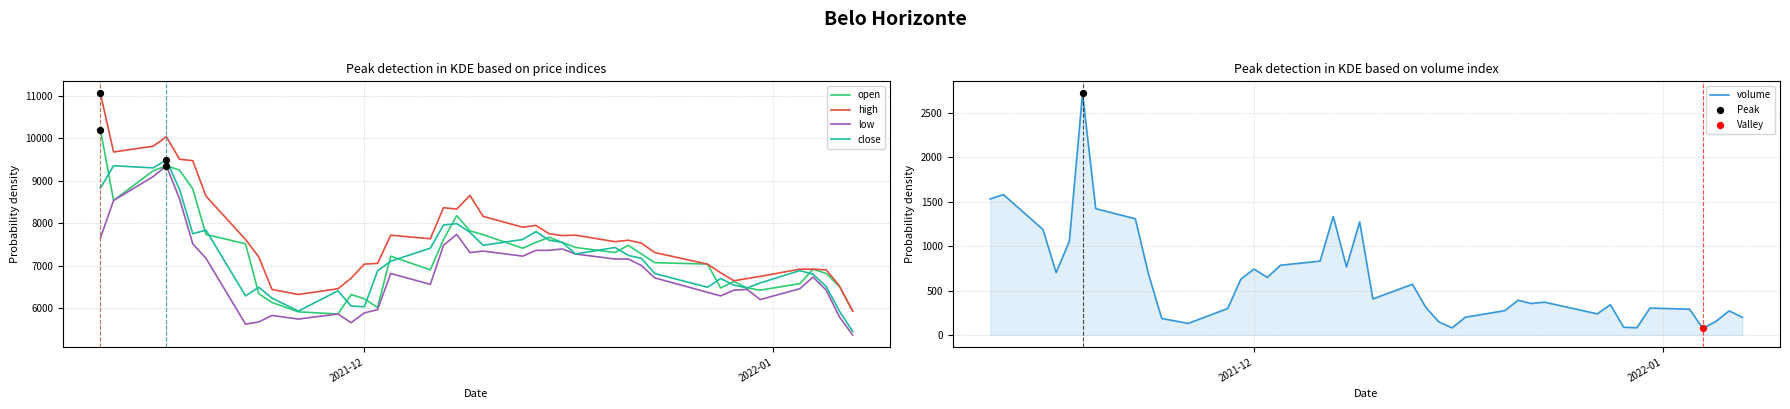

What is the lowest value of the low series?

5372.0